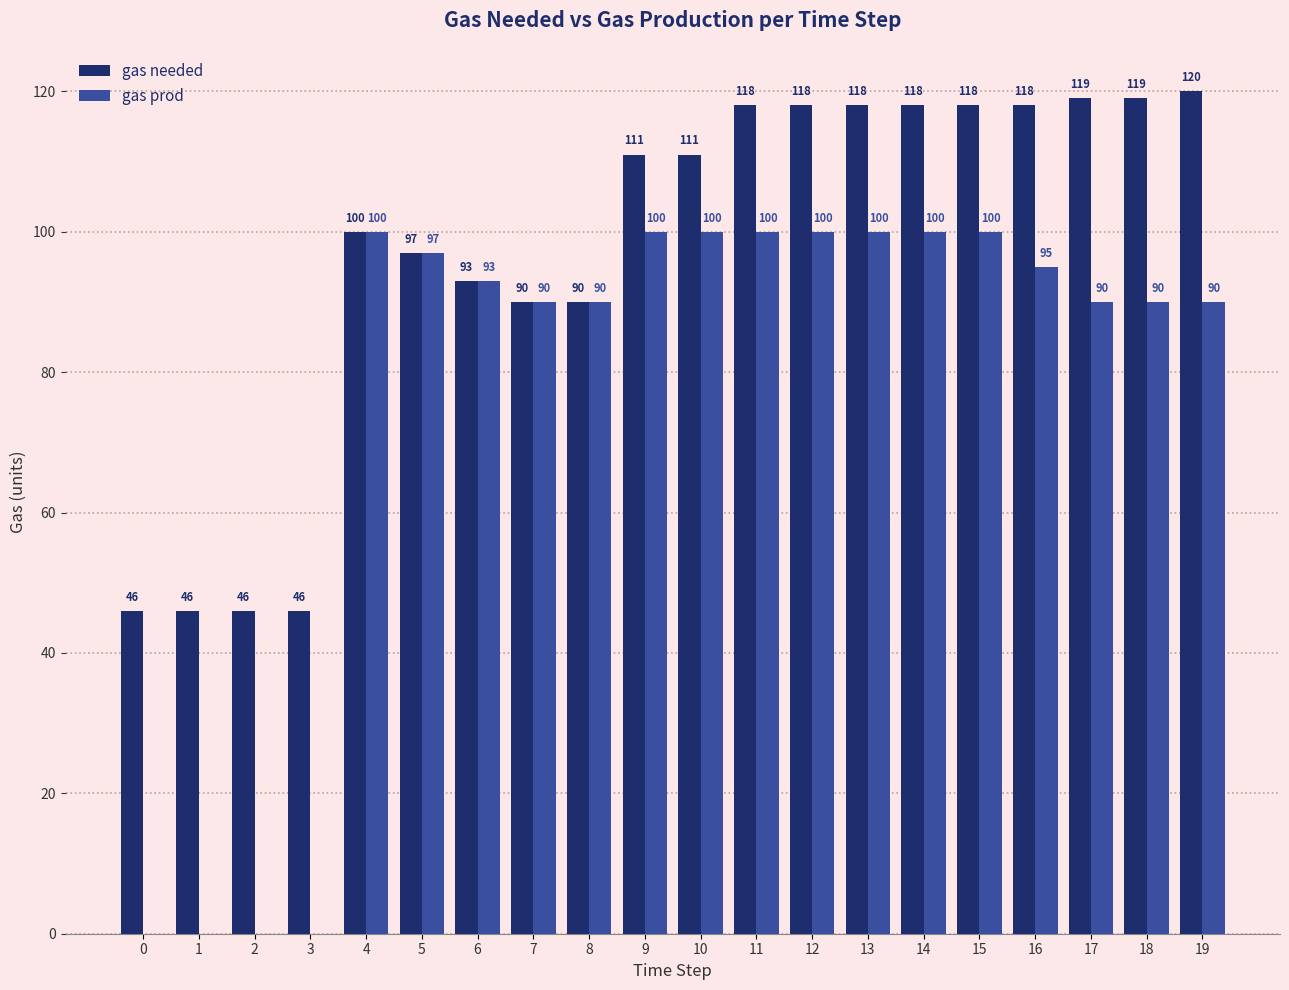

What is the sum of all gas needed values?

1942